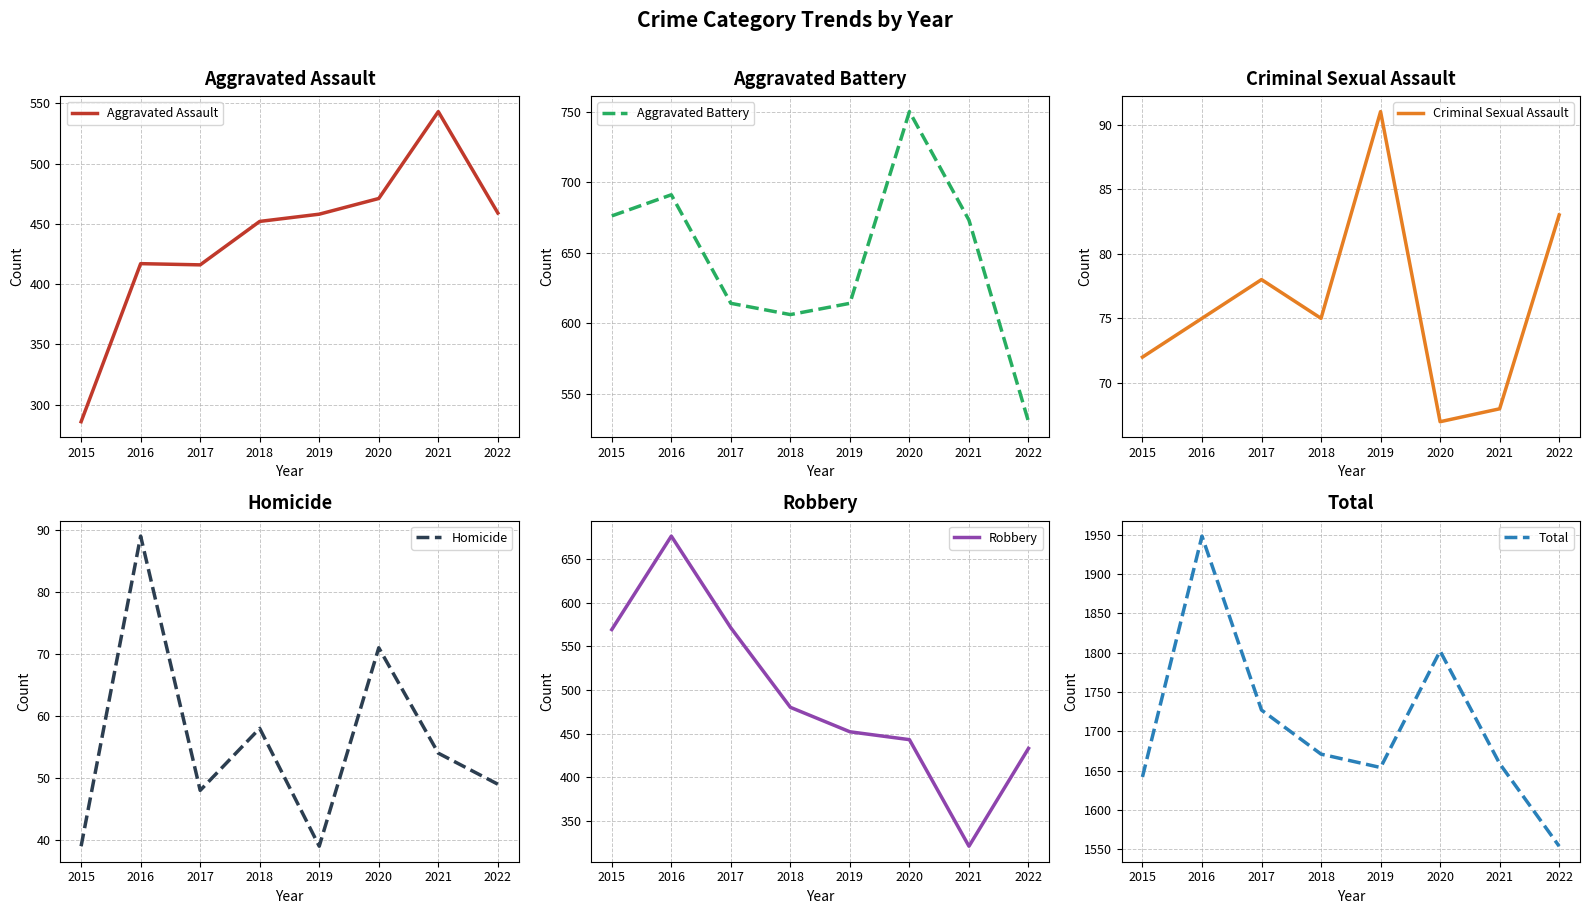

Reading left to right, list all the values displayed in this chart.

Aggravated Assault: 2015=286	2016=417	2017=416	2018=452	2019=458	2020=471	2021=543	2022=459
Aggravated Battery: 2015=676	2016=691	2017=614	2018=606	2019=614	2020=750	2021=673	2022=530
Criminal Sexual Assault: 2015=72	2016=75	2017=78	2018=75	2019=91	2020=67	2021=68	2022=83
Homicide: 2015=39	2016=89	2017=48	2018=58	2019=39	2020=71	2021=54	2022=49
Robbery: 2015=569	2016=676	2017=571	2018=480	2019=452	2020=443	2021=321	2022=433
Total: 2015=1642	2016=1948	2017=1727	2018=1671	2019=1654	2020=1802	2021=1659	2022=1554